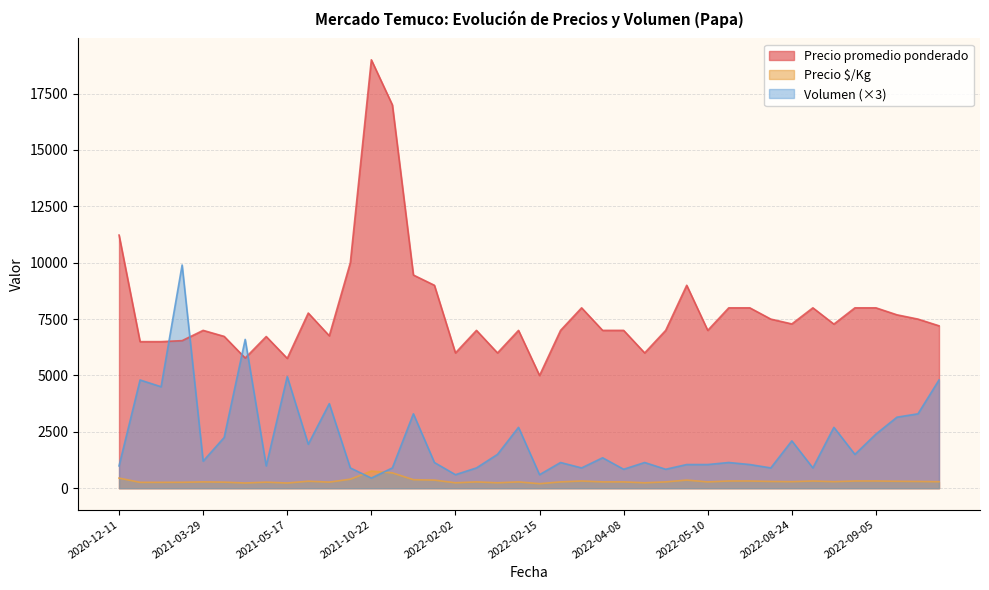

What is the difference between the maximum and minimum values in the Volumen series?

3150